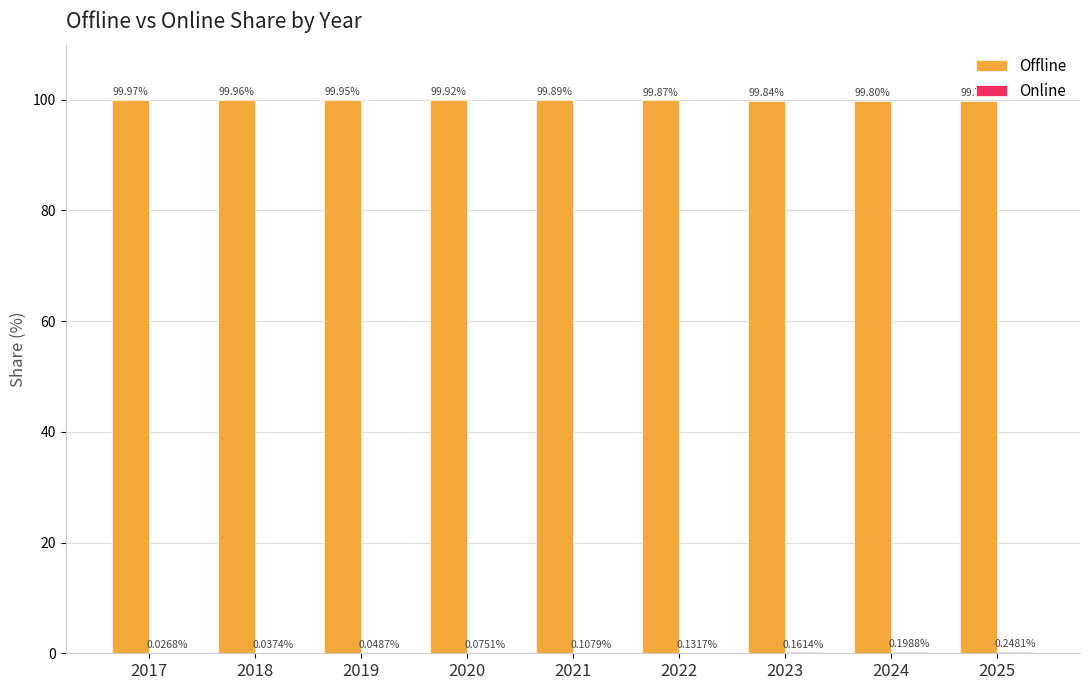

What is the sum of the Offline values at 2019 and 2025?

199.7